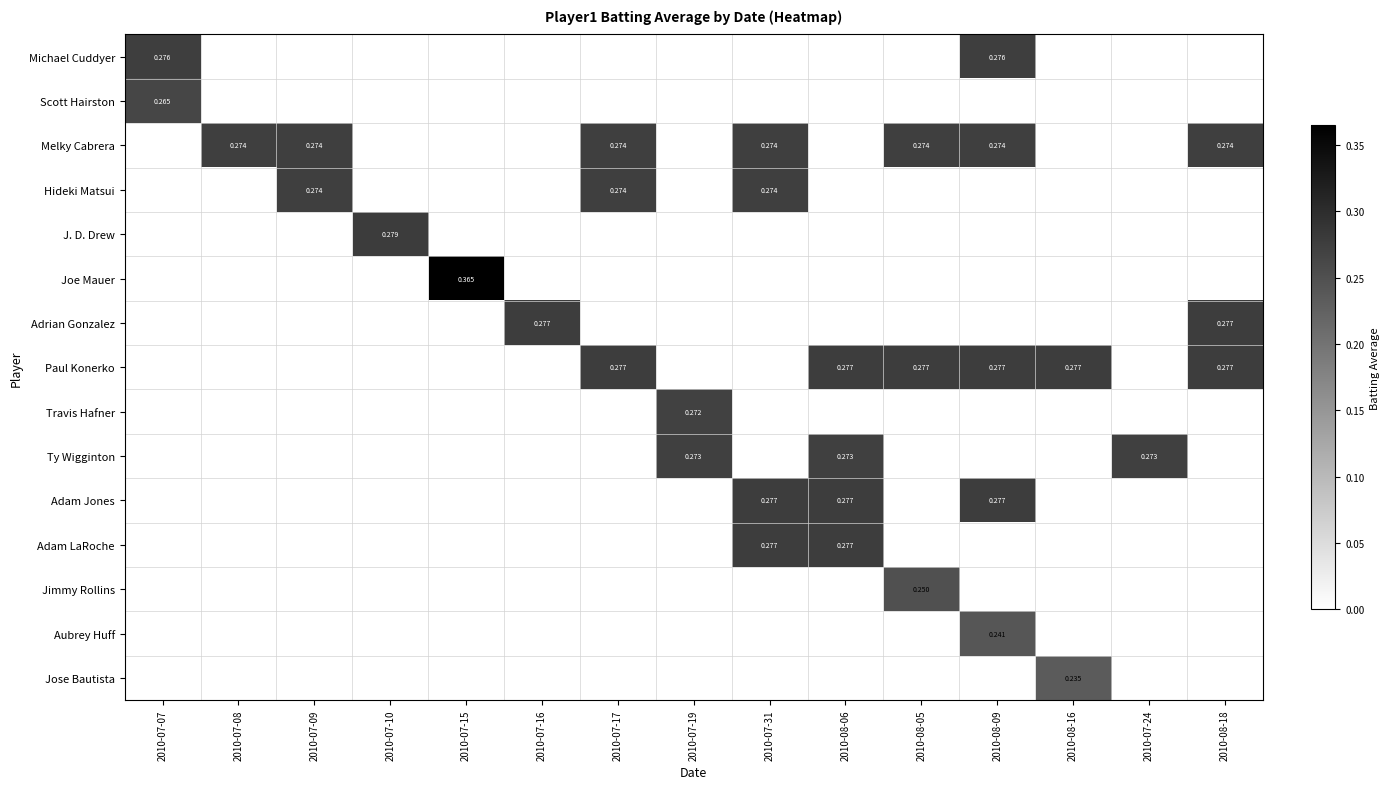

At which category is the sum across all series the highest?

2010-08-09